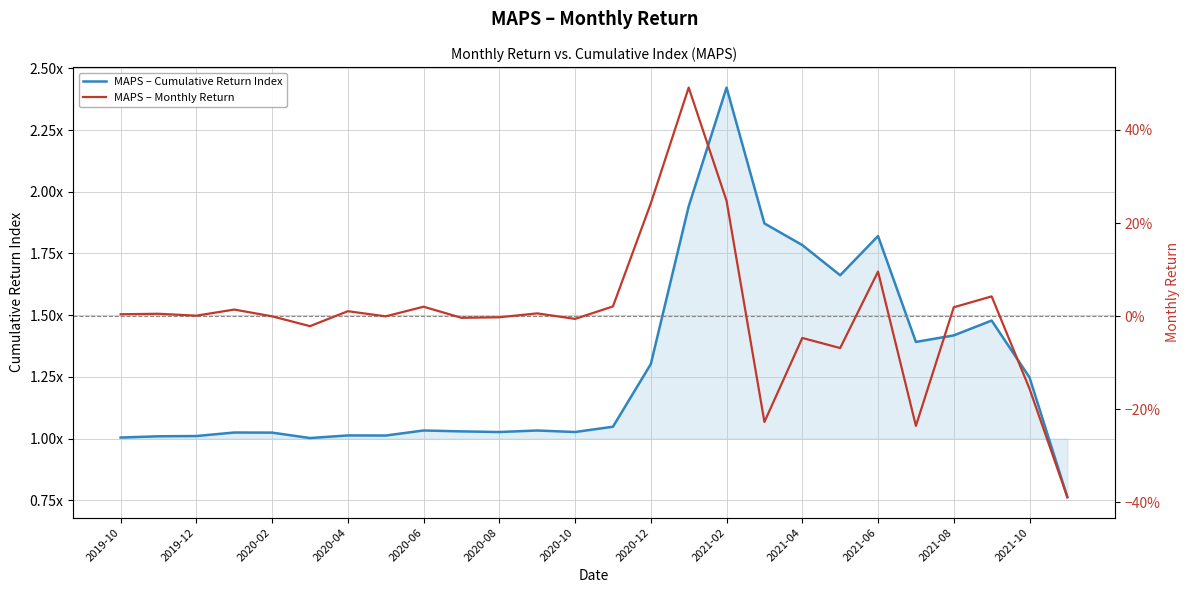

True or false: MAPS – Monthly Return and MAPS – Cumulative Return Index cross at least once.

False